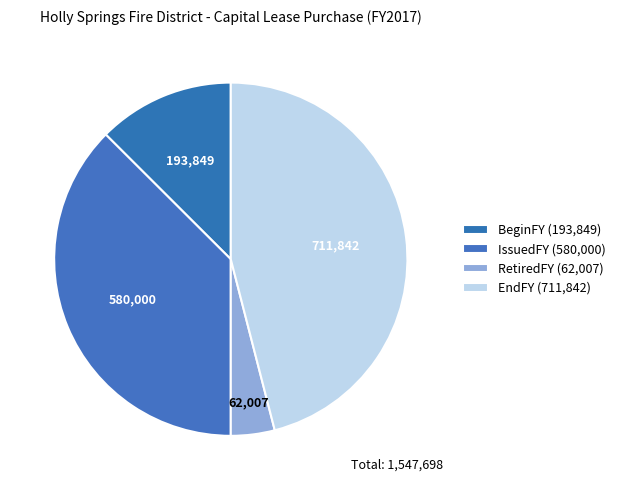

To the nearest percent, what is the combined percentage of BeginFY and RetiredFY?

17%